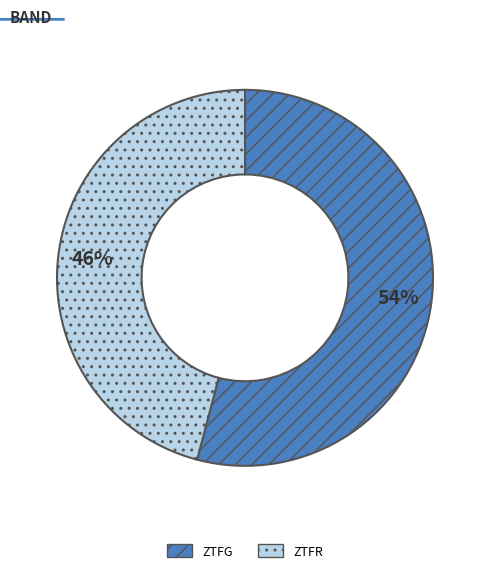

Is there a majority slice in this chart?

Yes